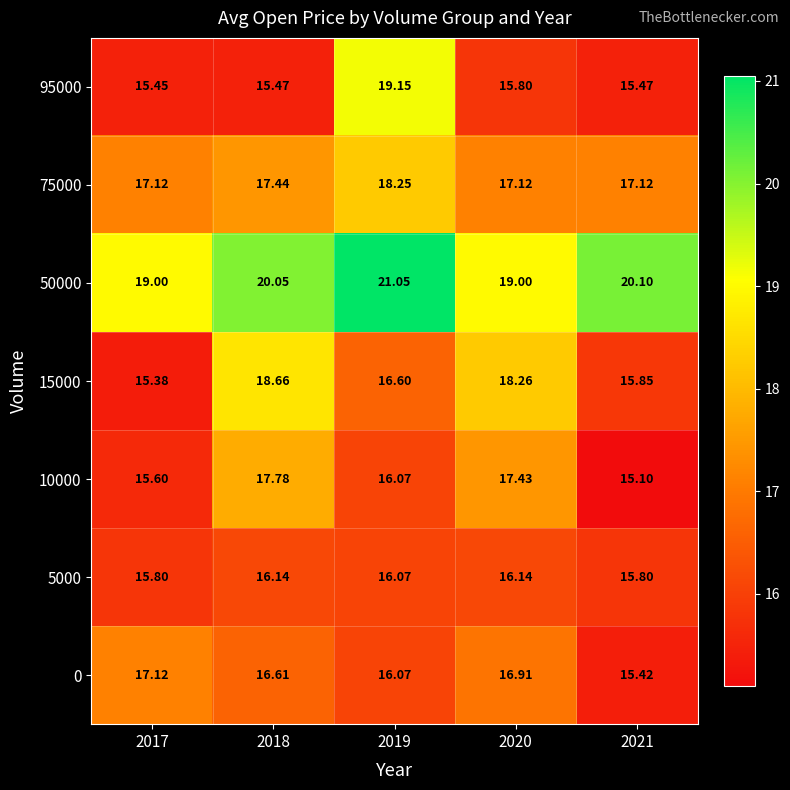

Is the value of 5000 at 2020 greater than the value of 10000 at 2018?

No